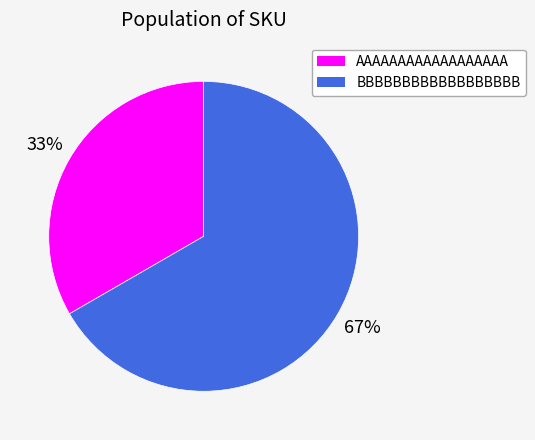

True or false: AAAAAAAAAAAAAAAAAA accounts for 26% of the total.

False